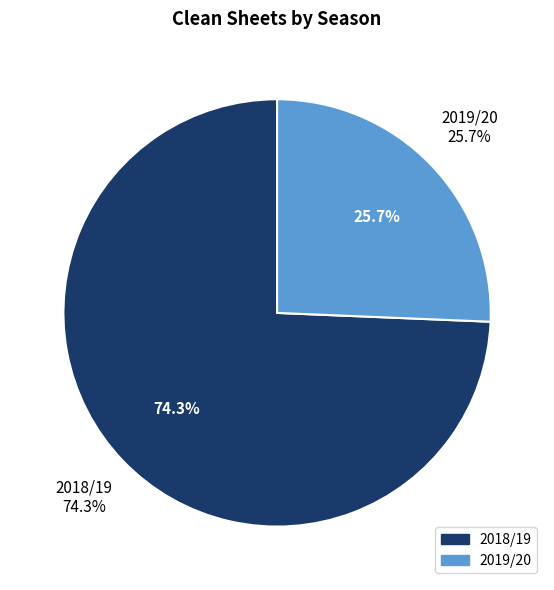

Does 2018/19 (bps=113) represent more than half of the total?

Yes